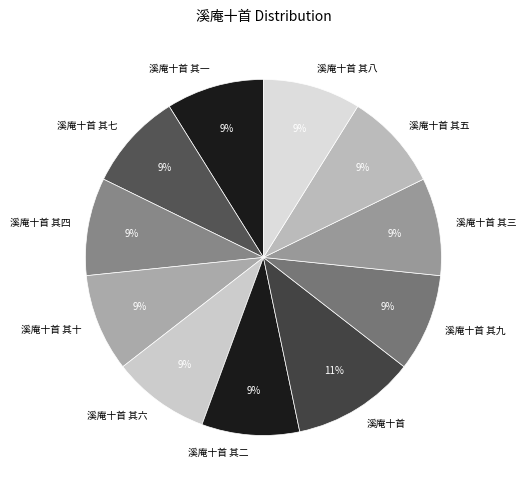

Which category has the biggest portion of the pie?

溪庵十首